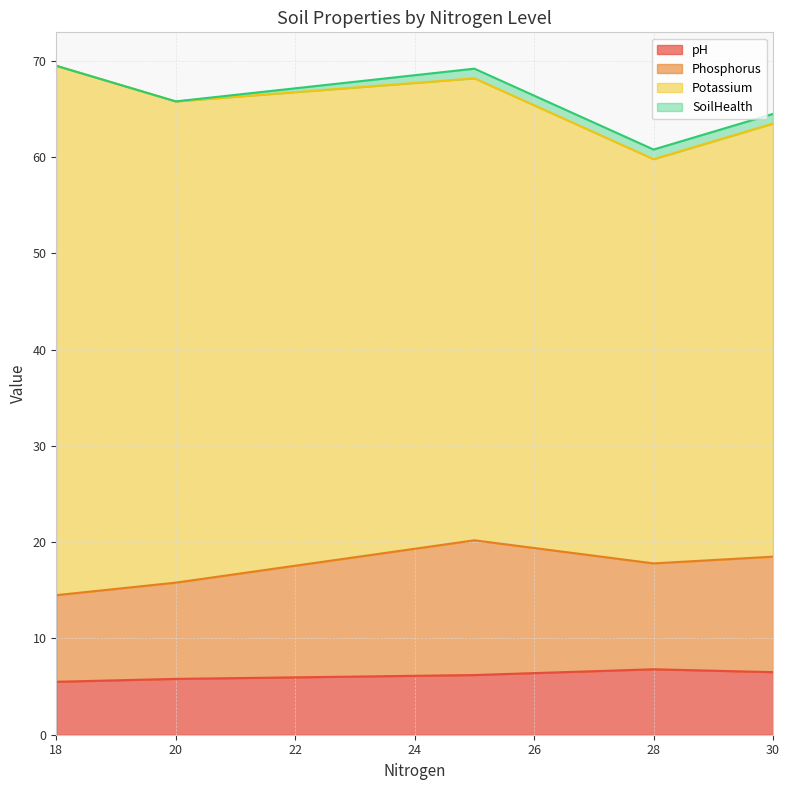

Where is the first local minimum for Potassium?

28